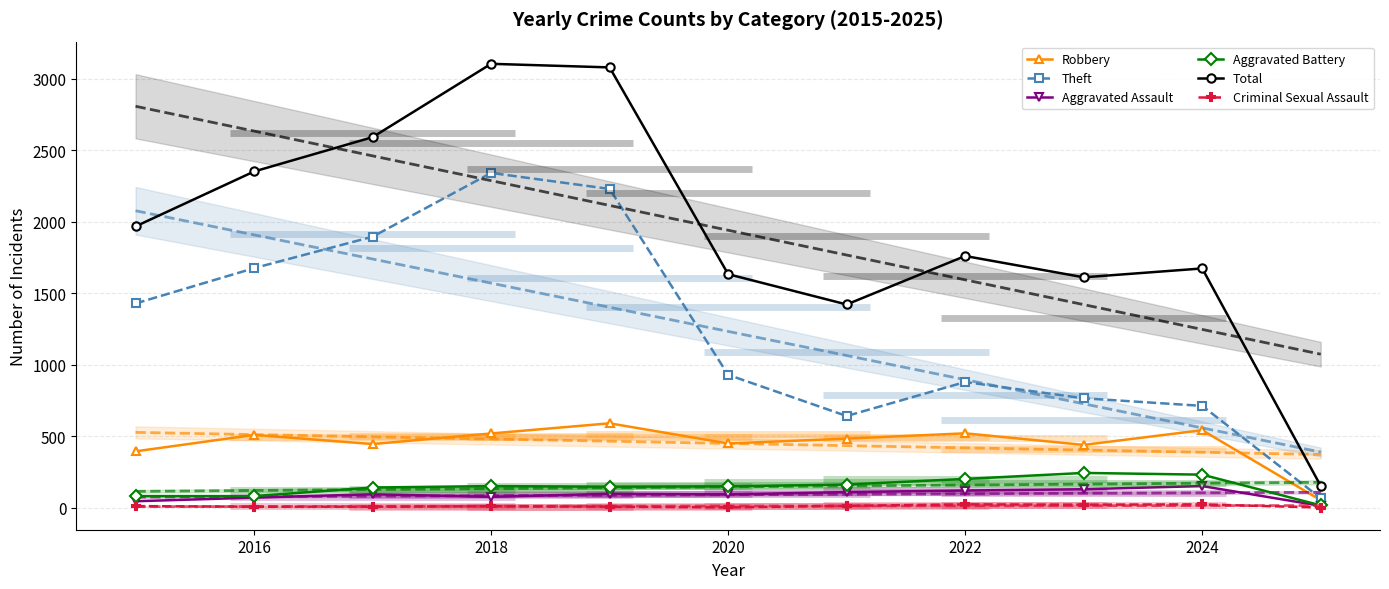

The value of Robbery at 2022 is 690. True or false?

False